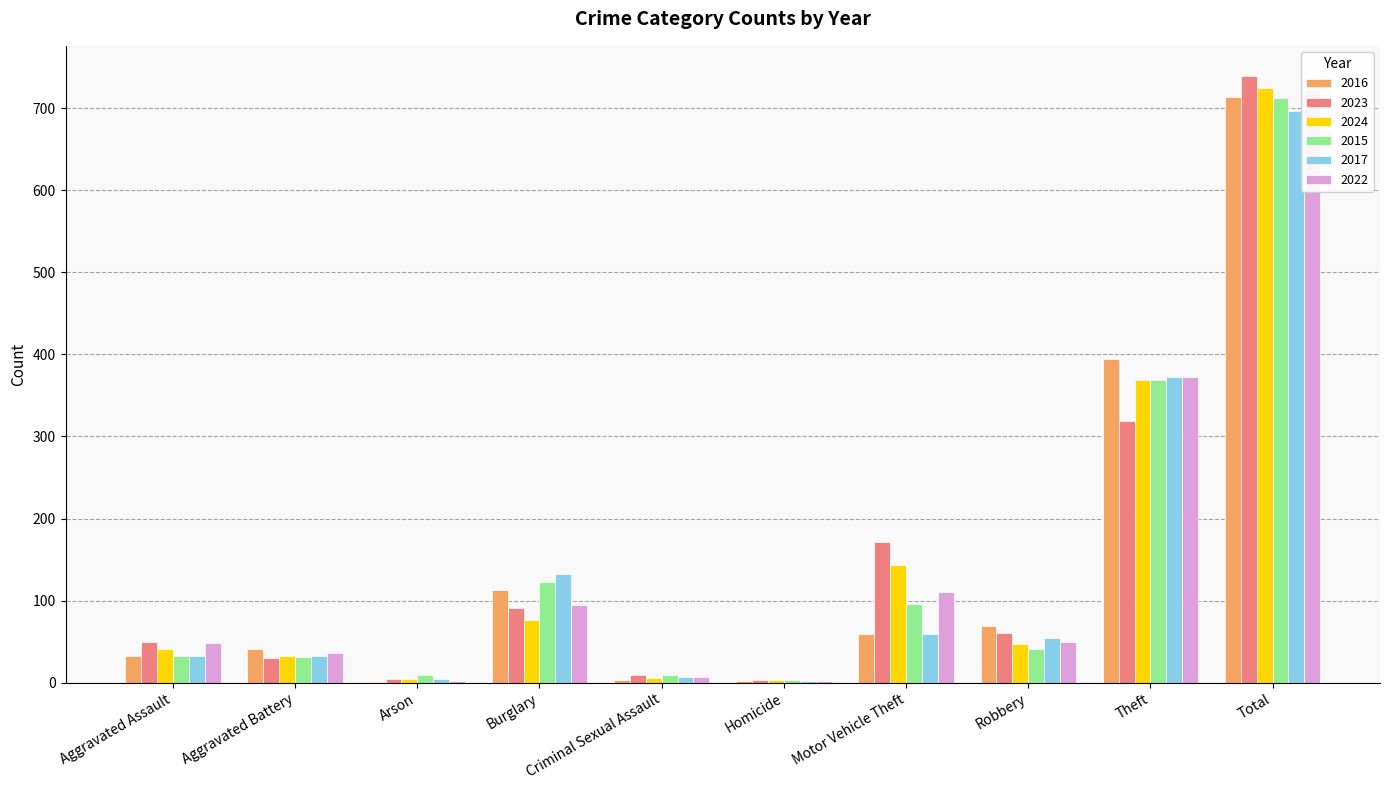

Reading left to right, extract all data points from this chart.

2016: 32	41	1	113	3	2	59	69	394	714
2023: 50	30	5	91	9	3	171	61	319	739
2024: 41	33	4	77	6	3	144	47	369	724
2015: 32	31	9	123	9	3	96	41	369	713
2017: 32	32	5	133	7	2	59	55	372	697
2022: 48	36	2	95	7	2	110	50	372	722